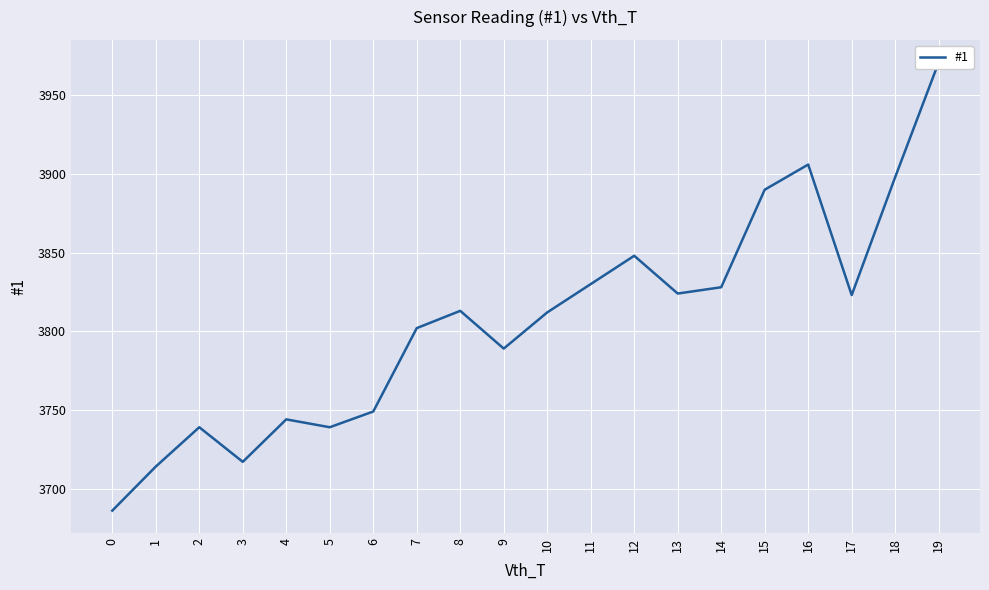

What is the value of the 16th point from the left?

3890